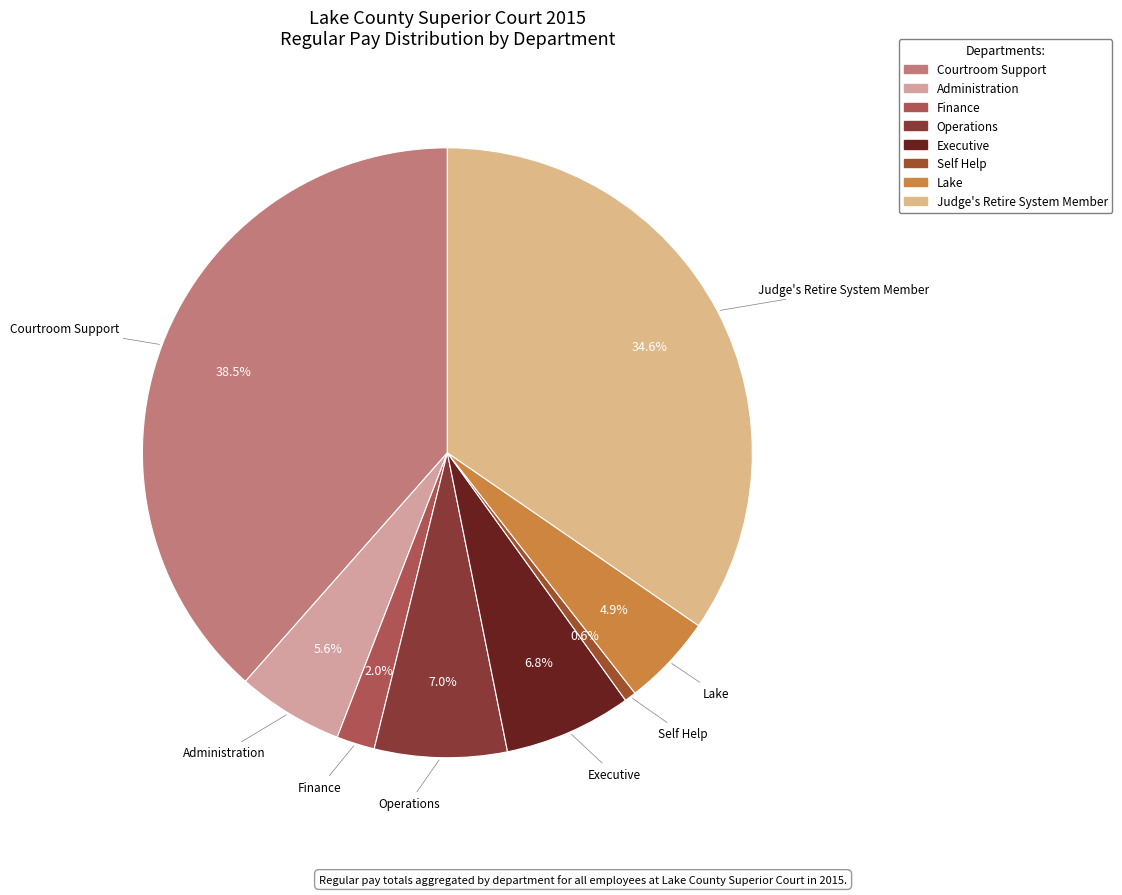

The Operations slice represents 7% of the pie. True or false?

True